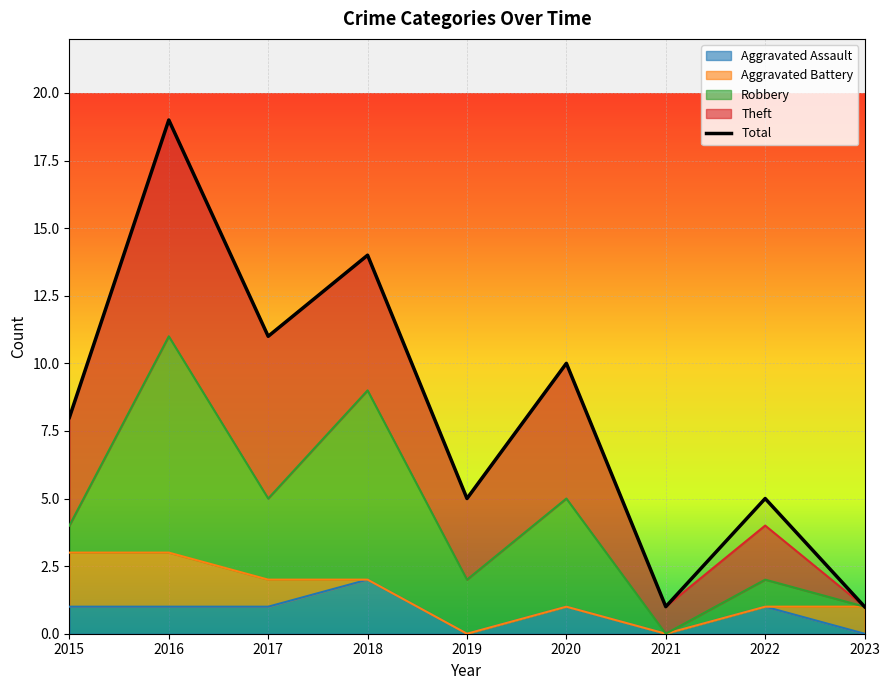

True or false: the data shows 5 at 2022.

True